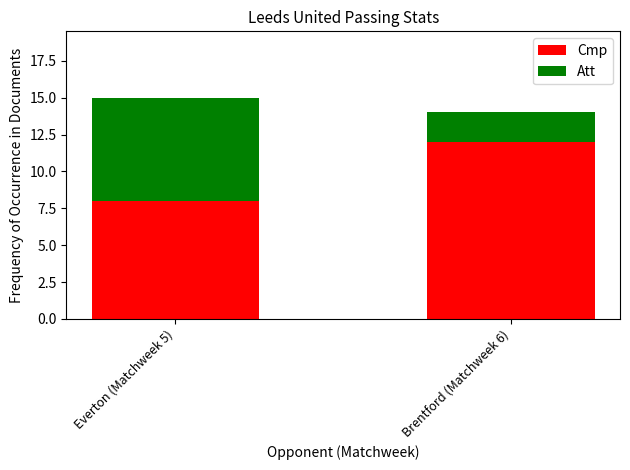

What is the average value of the Cmp series?

10